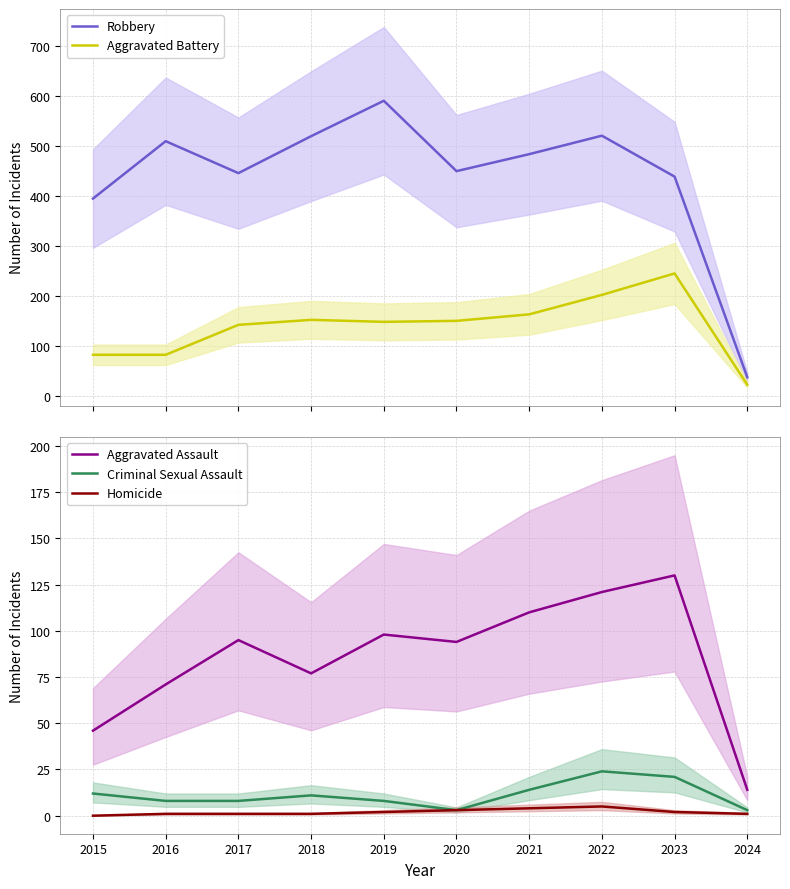

What is the value of the Robbery point at the 9th from the left?

439